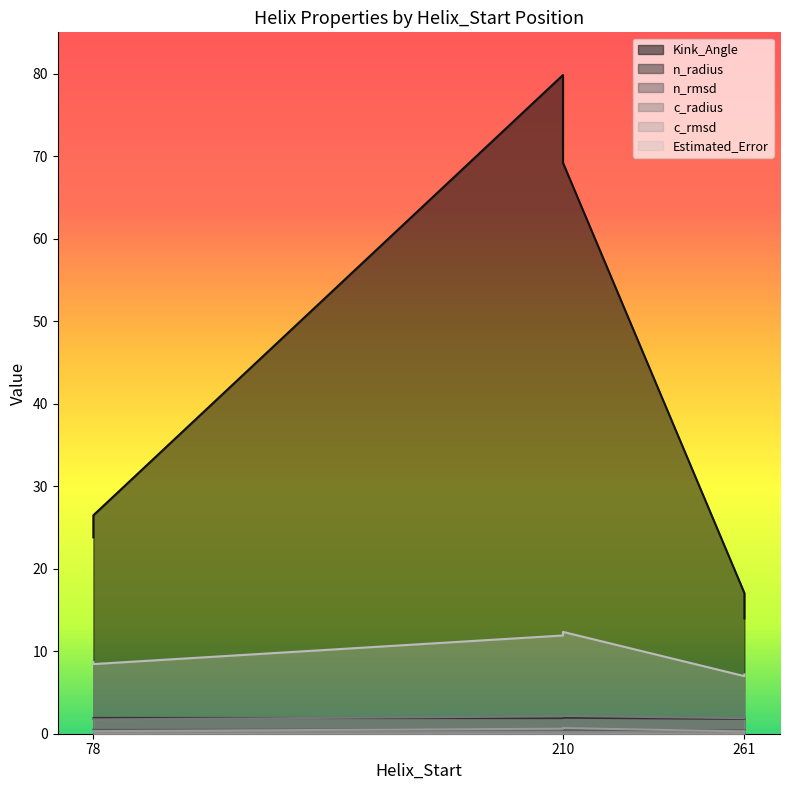

What is the total value across all series at 78?

36.9